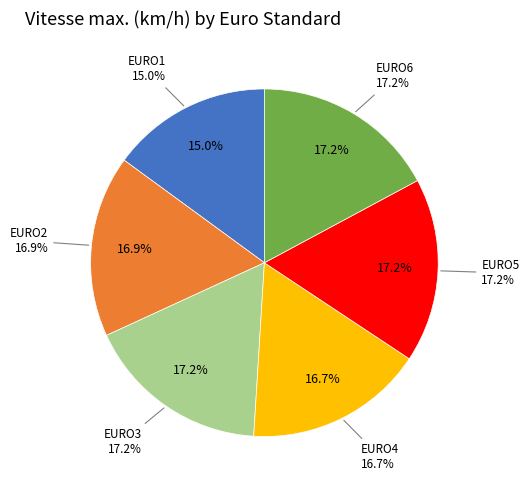

Rank the categories by value from highest to lowest.

EURO3, EURO5, EURO6, EURO2, EURO4, EURO1